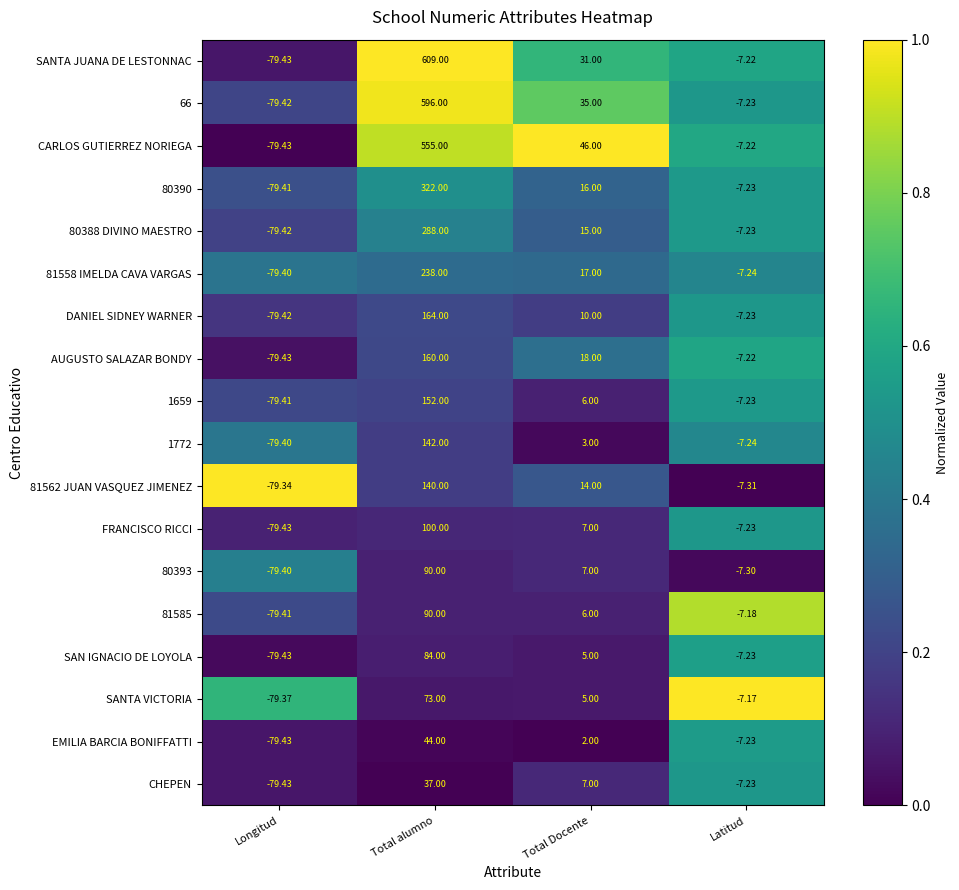

List the labels in order of 80390 value, smallest first.

Longitud, Latitud, Total Docente, Total alumno